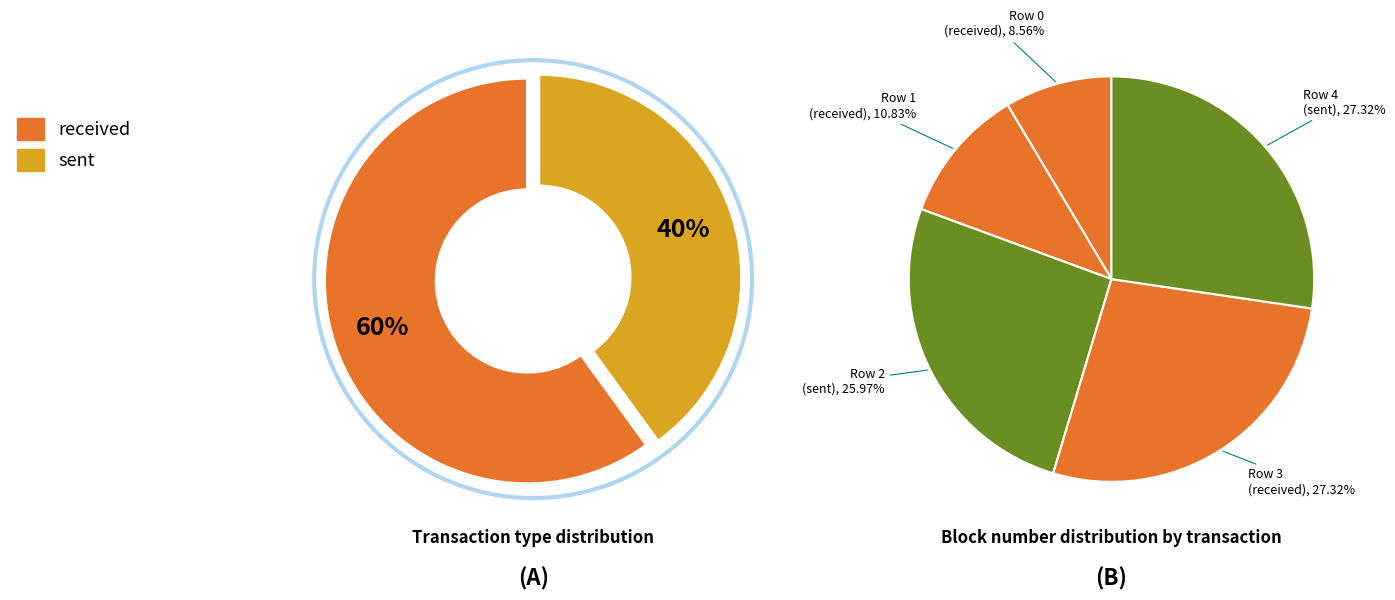

What percentage is the received slice, to the nearest percent?

60%